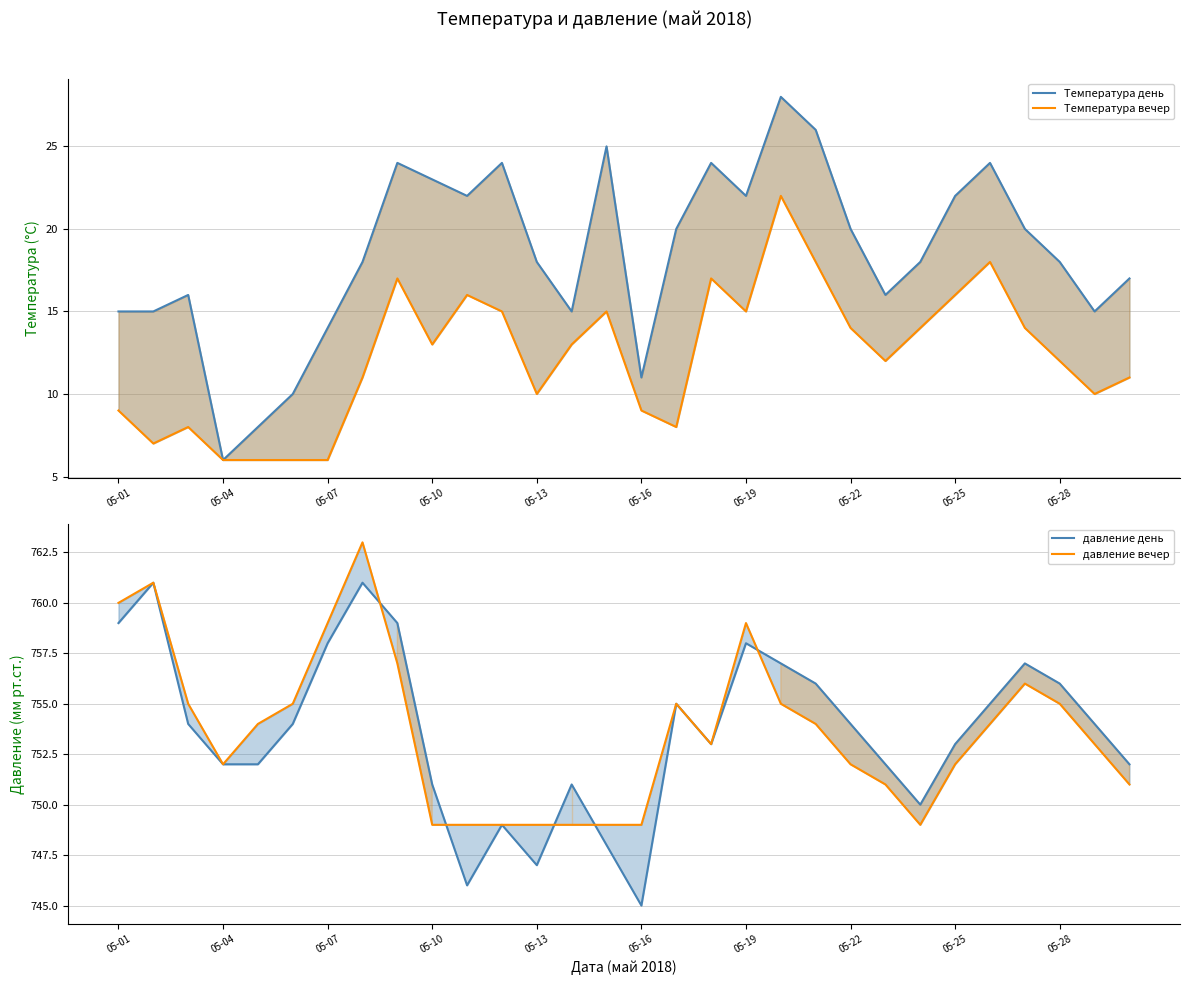

Is it true that Температура вечер equals 18 at 05-22?

False